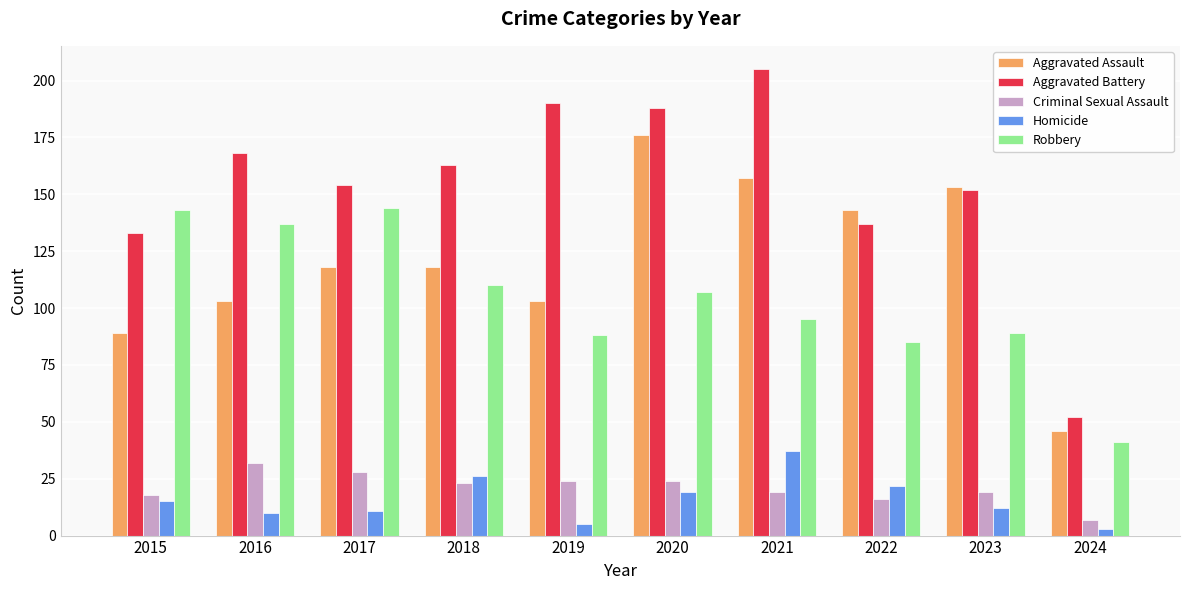

What is the value of the Aggravated Battery bar at the 5th from the left?

190